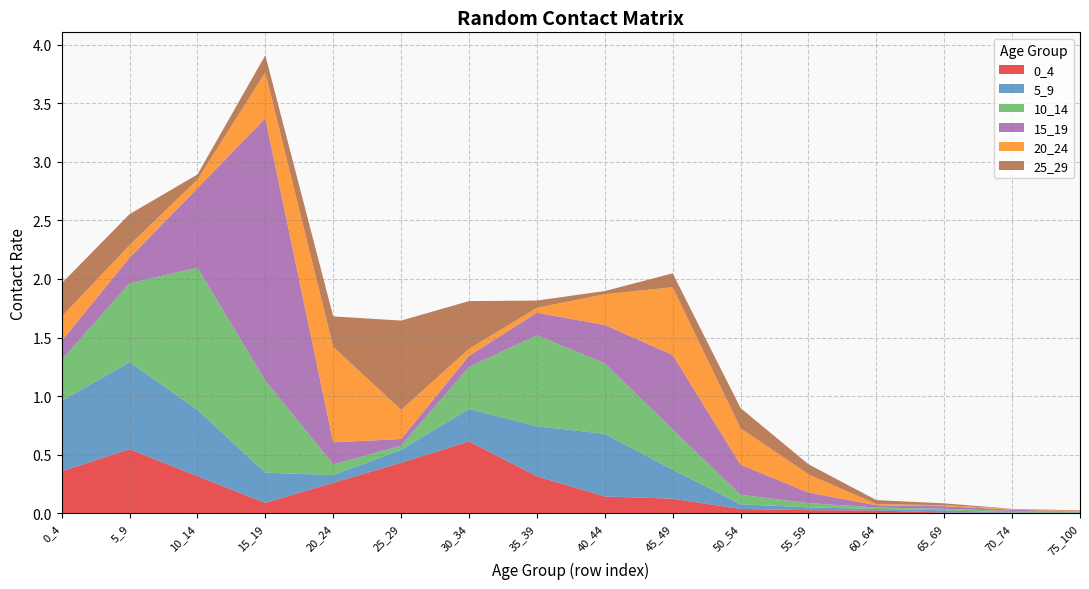

Reading left to right, extract all data points from this chart.

0_4: 0.4	0.5	0.3	0.1	0.3	0.4	0.6	0.3	0.1	0.1	0.0	0.0	0.0	0.0	0.0	0.0
5_9: 0.6	0.7	0.6	0.3	0.1	0.1	0.3	0.4	0.5	0.2	0.0	0.0	0.0	0.0	0.0	0.0
10_14: 0.3	0.7	1.2	0.8	0.1	0.0	0.4	0.8	0.6	0.3	0.1	0.0	0.0	0.0	0.0	0.0
15_19: 0.2	0.2	0.7	2.2	0.2	0.1	0.1	0.2	0.3	0.6	0.3	0.1	0.0	0.0	0.0	0.0
20_24: 0.2	0.1	0.1	0.4	0.8	0.2	0.1	0.0	0.3	0.6	0.3	0.2	0.0	0.0	0.0	0.0
25_29: 0.3	0.3	0.0	0.1	0.3	0.8	0.4	0.1	0.0	0.1	0.2	0.1	0.0	0.0	0.0	0.0